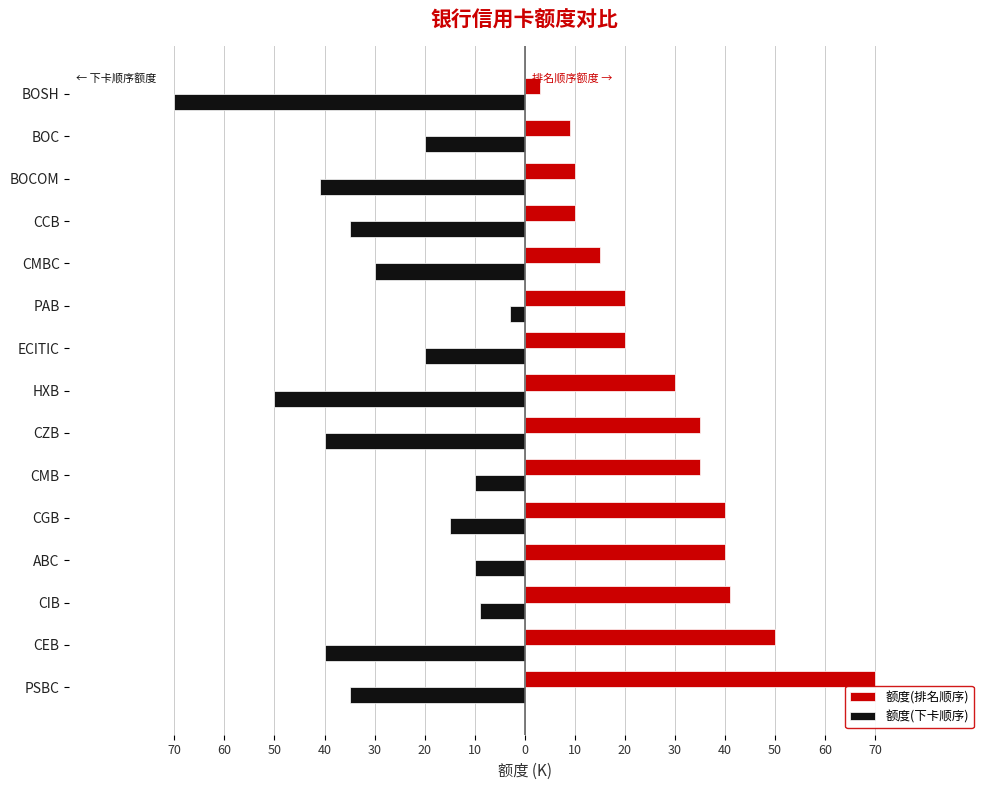

List the series in order of their overall mean, highest first.

额度(排名顺序), 额度(下卡顺序)